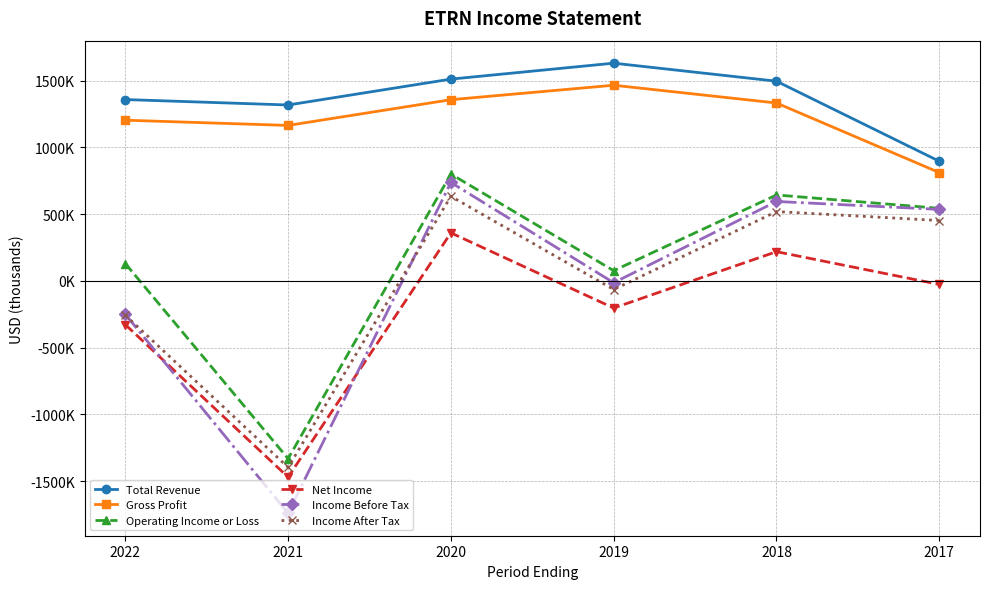

The value of Total Revenue at 2019 is 758862. True or false?

False